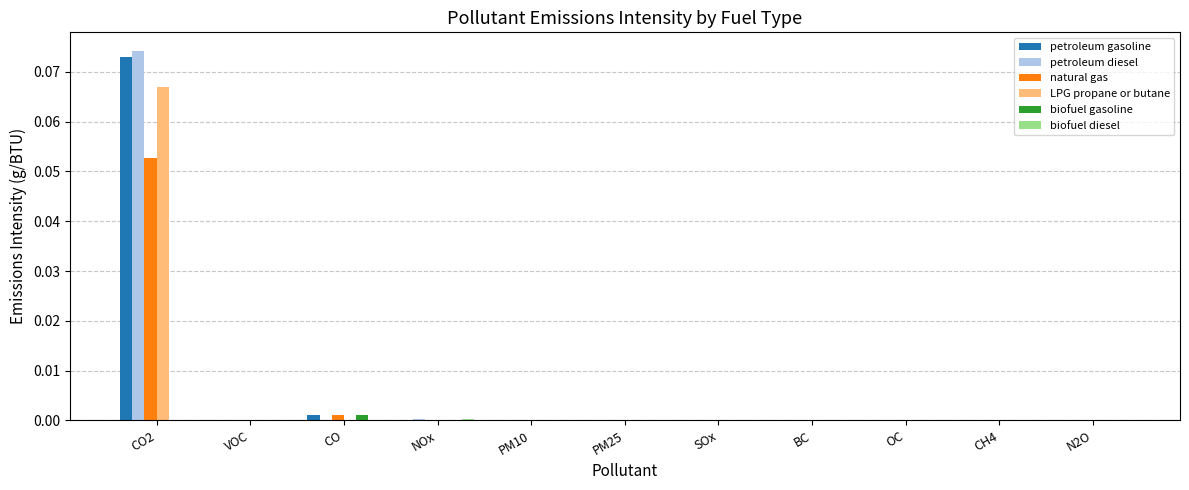

Which label corresponds to the largest value in the chart?

CO2